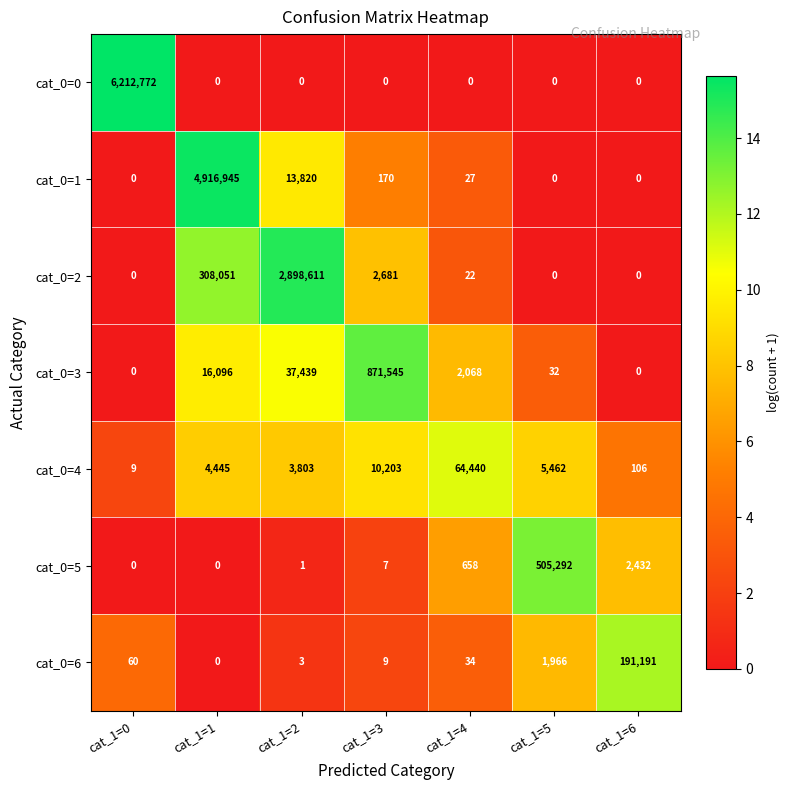

At how many categories does at least one series exceed 5?

7